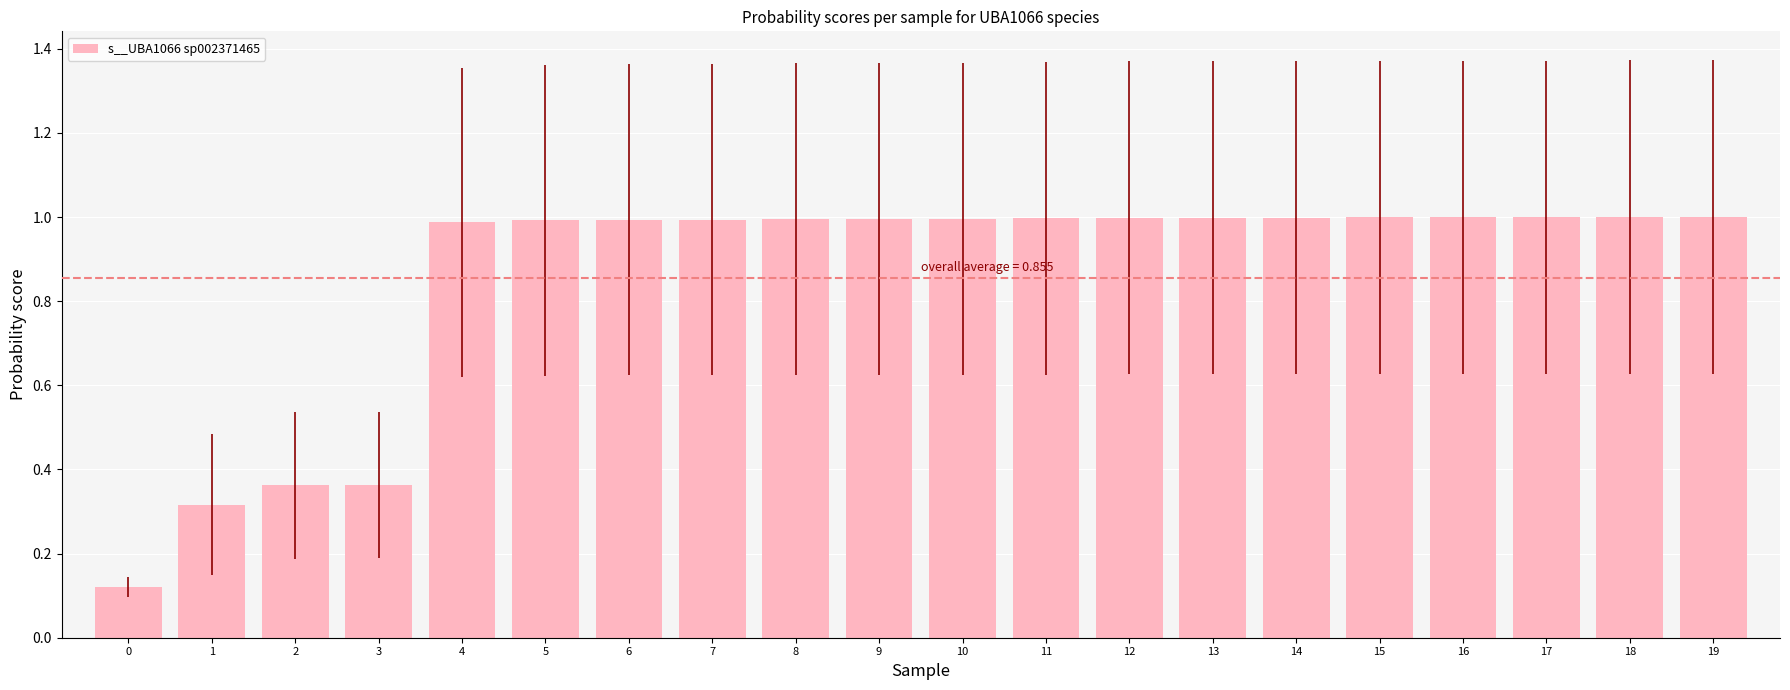

Is it true that the value at 7 is 1.7?

False